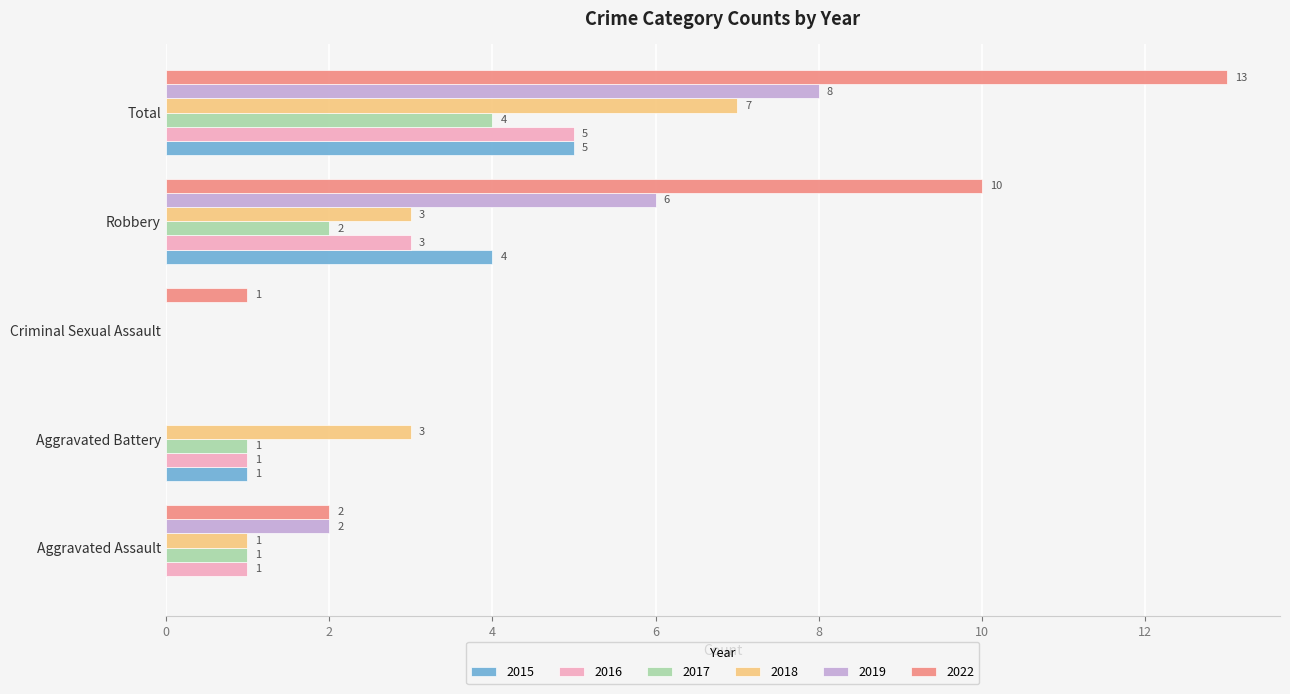

Where is 2017 nearest to the value 2?

Robbery